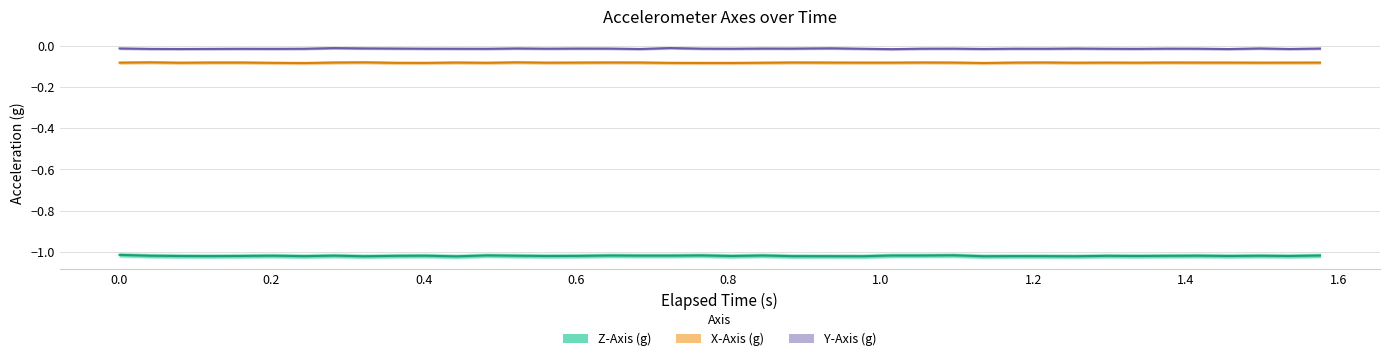

True or false: X-Axis (g) and Z-Axis (g) cross at least once.

False